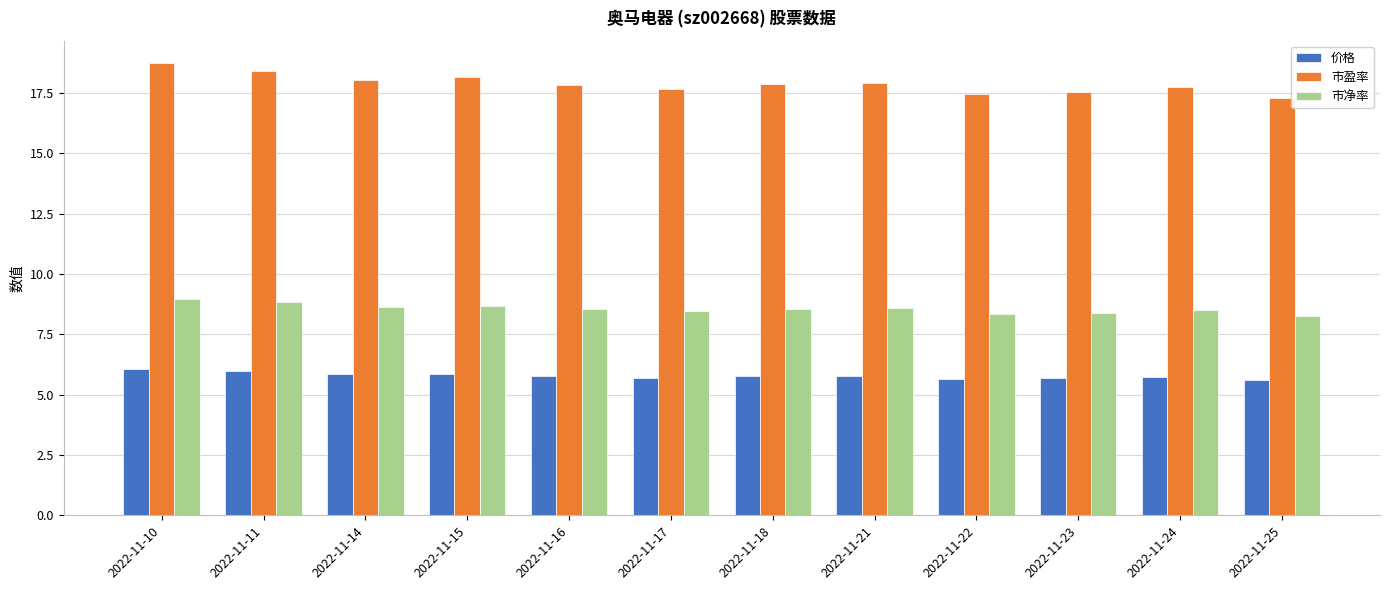

At how many categories does at least one series exceed 13?

12